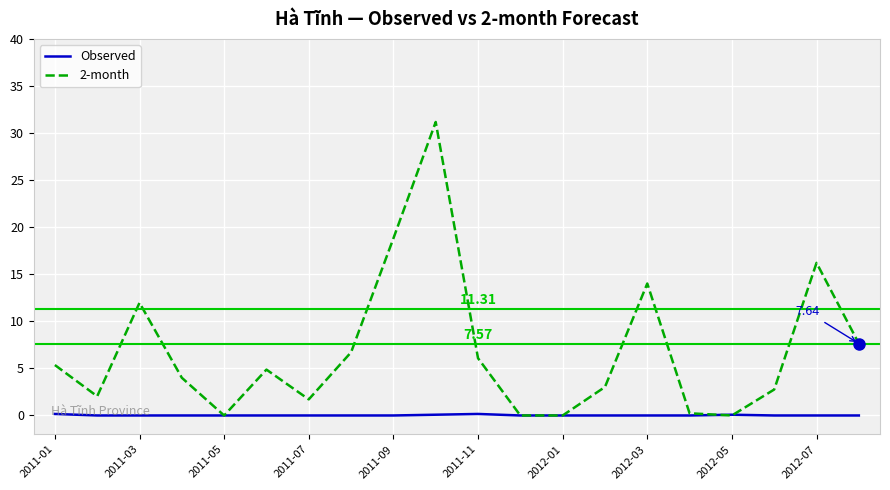

Which series has the widest spread of values?

2-month